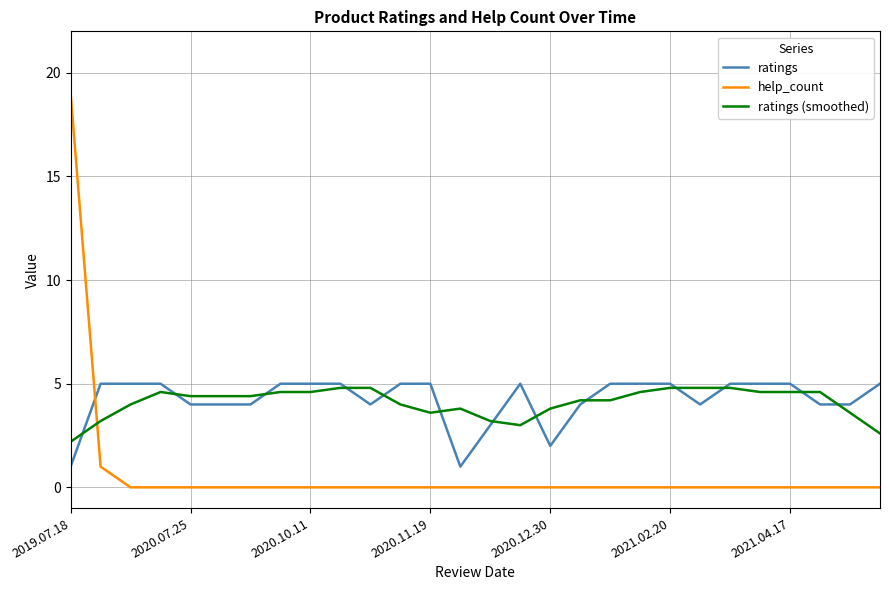

What is the minimum value for ratings (smoothed)?

2.2